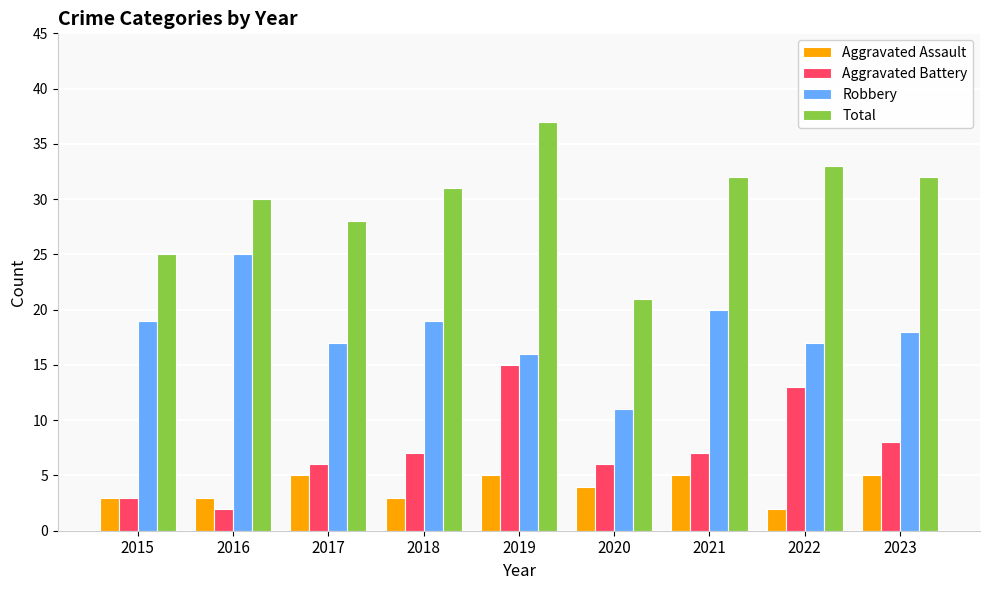

What is the greatest value displayed?

37